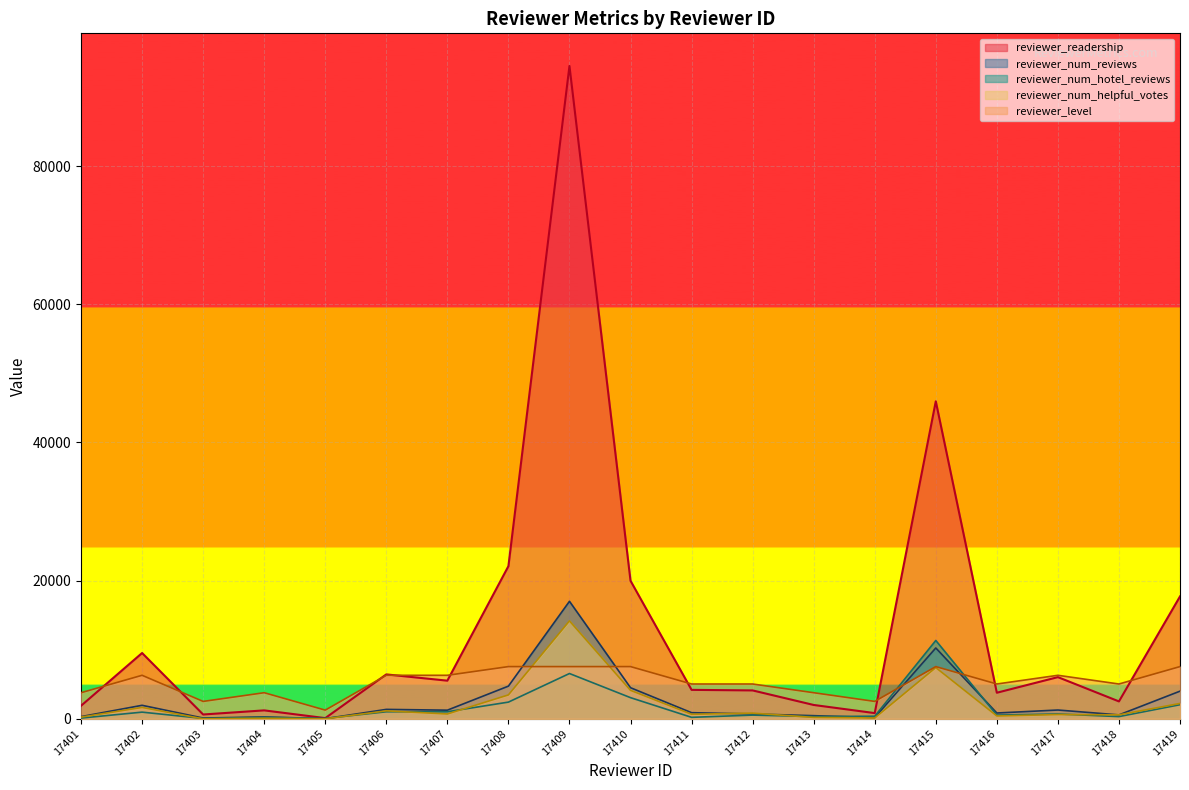

In reviewer_num_helpful_votes, how many points are lower than both neighbors (excluding endpoints)?

7